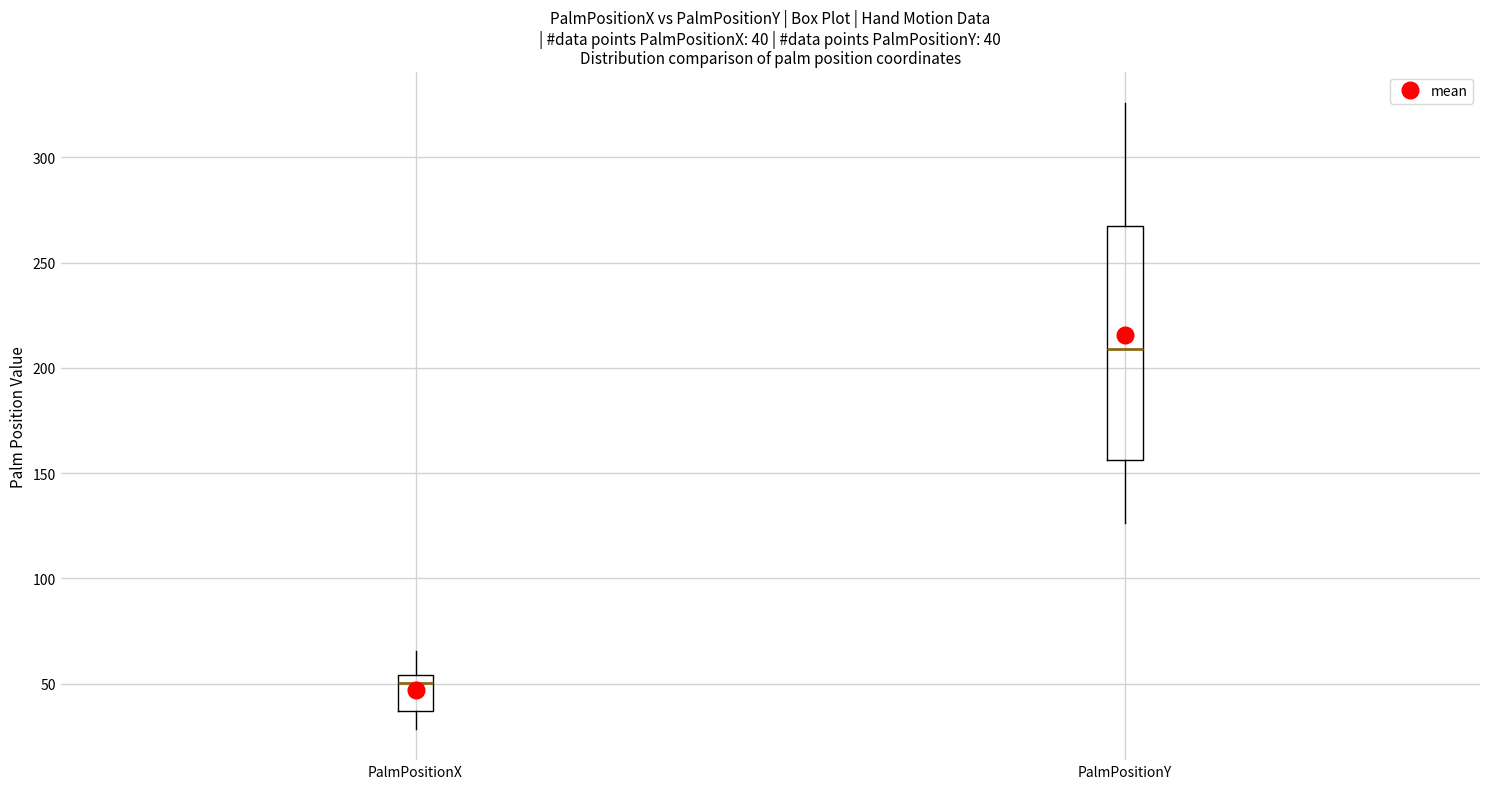

Which box has the lowest median line?

PalmPositionX